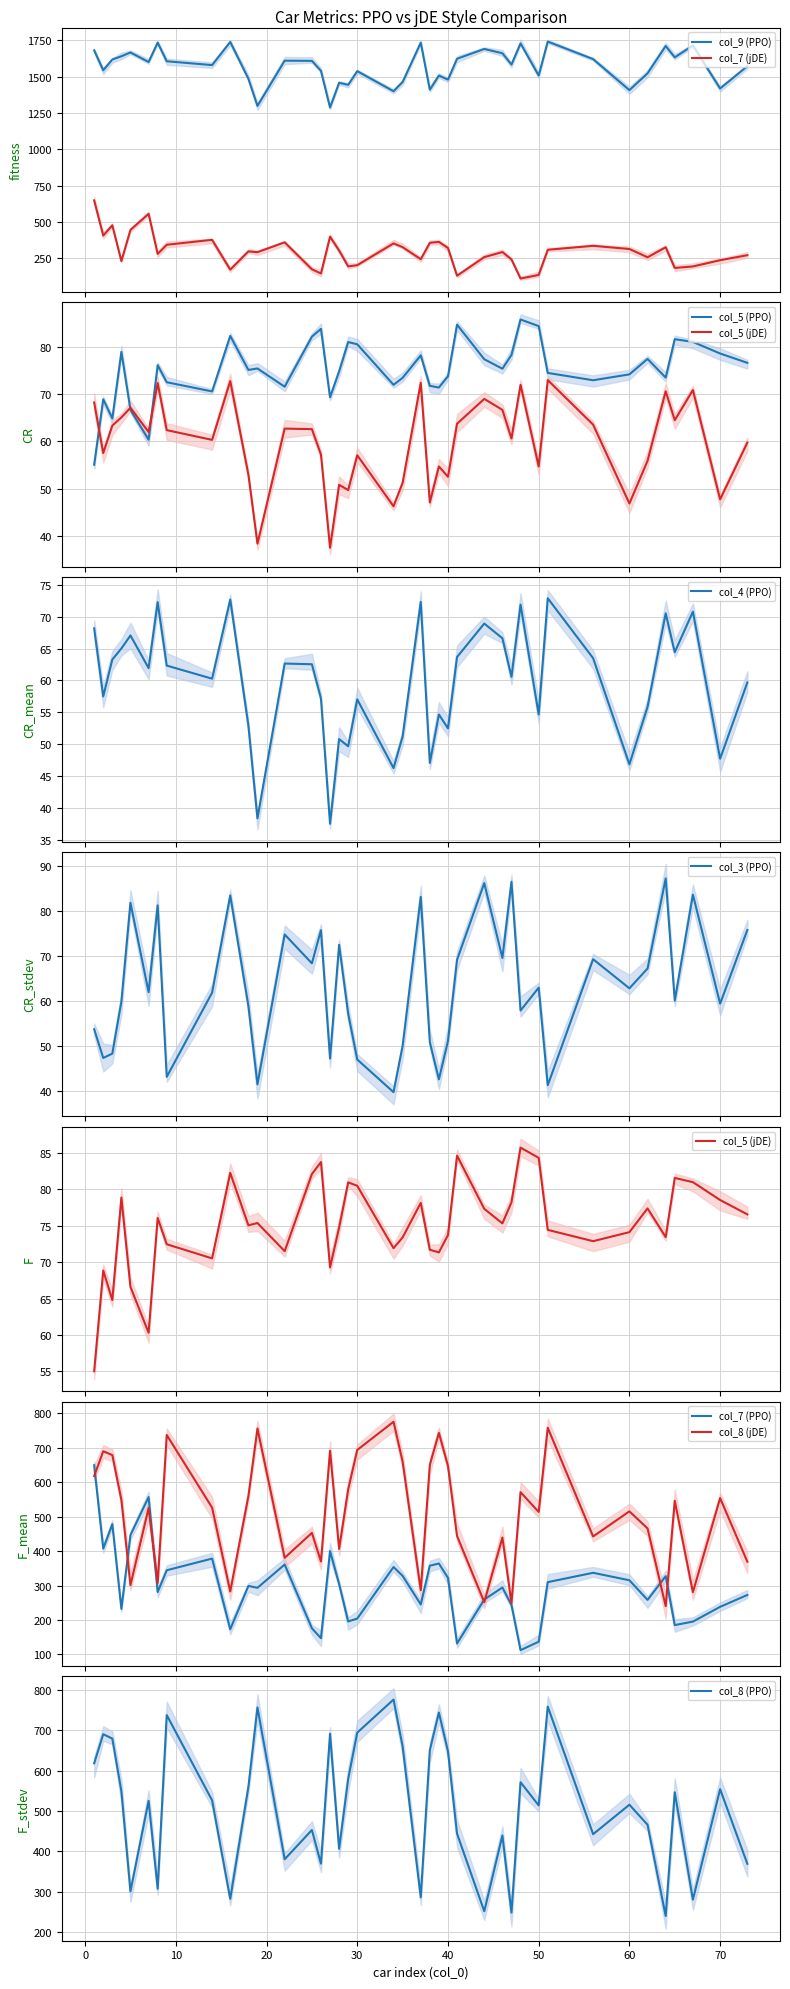

Is it true that col_5 equals 561.4 at 2?

False